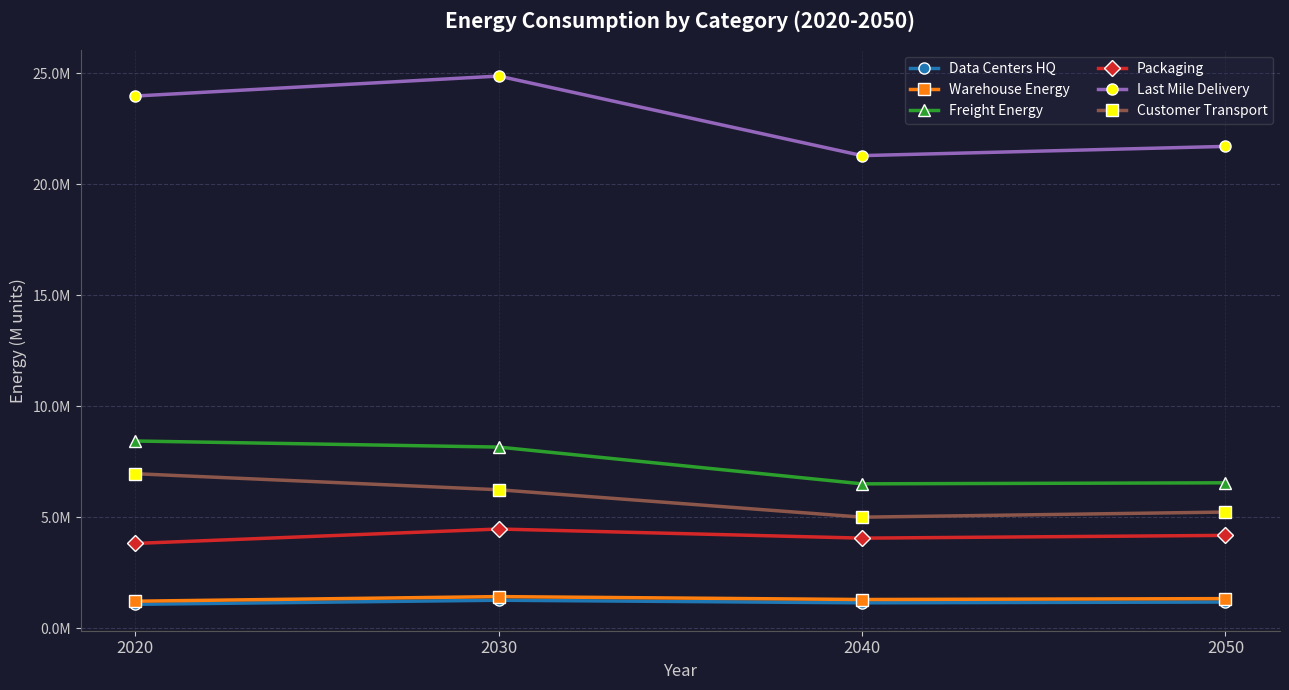

What is the value of the Packaging point at the 4th from the left?

4186245.7